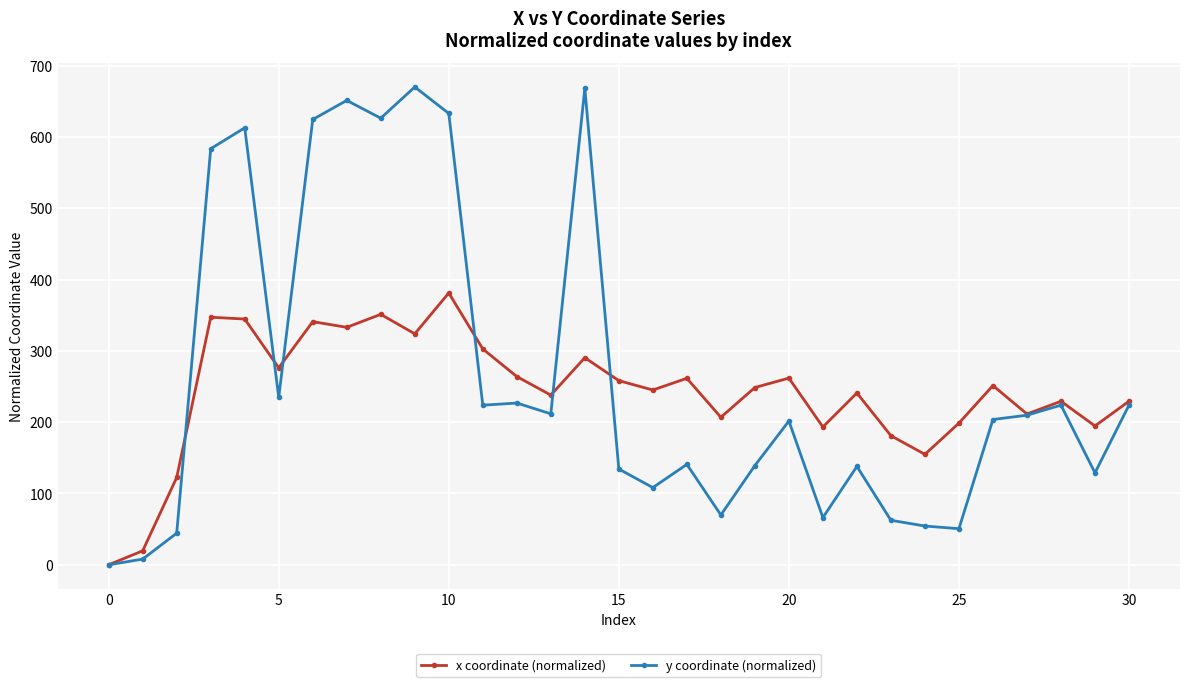

True or false: y coordinate (normalized) has more than 0 points higher than both neighbors.

True